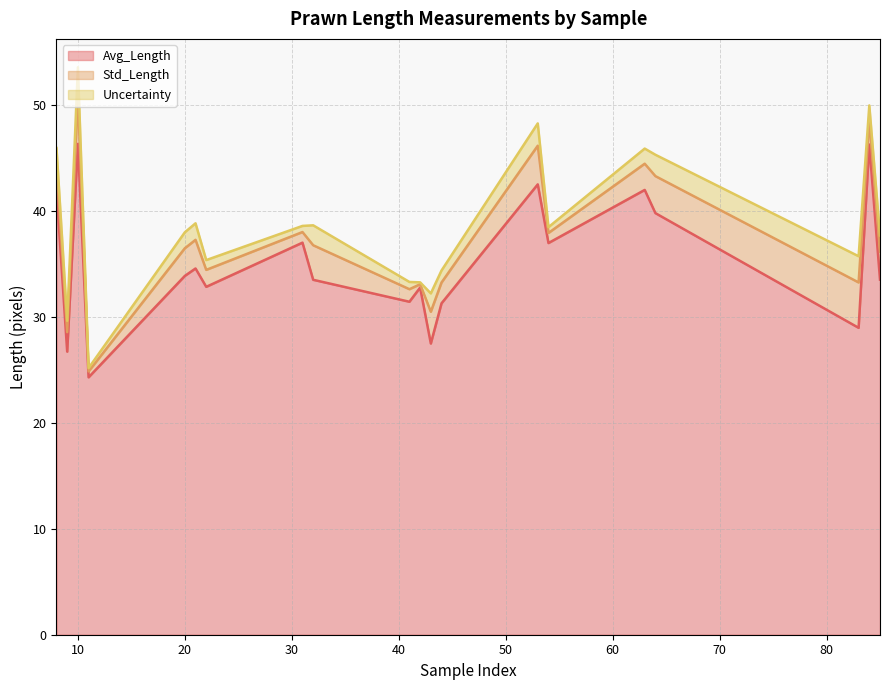

Which label corresponds to the largest value in the chart?

10